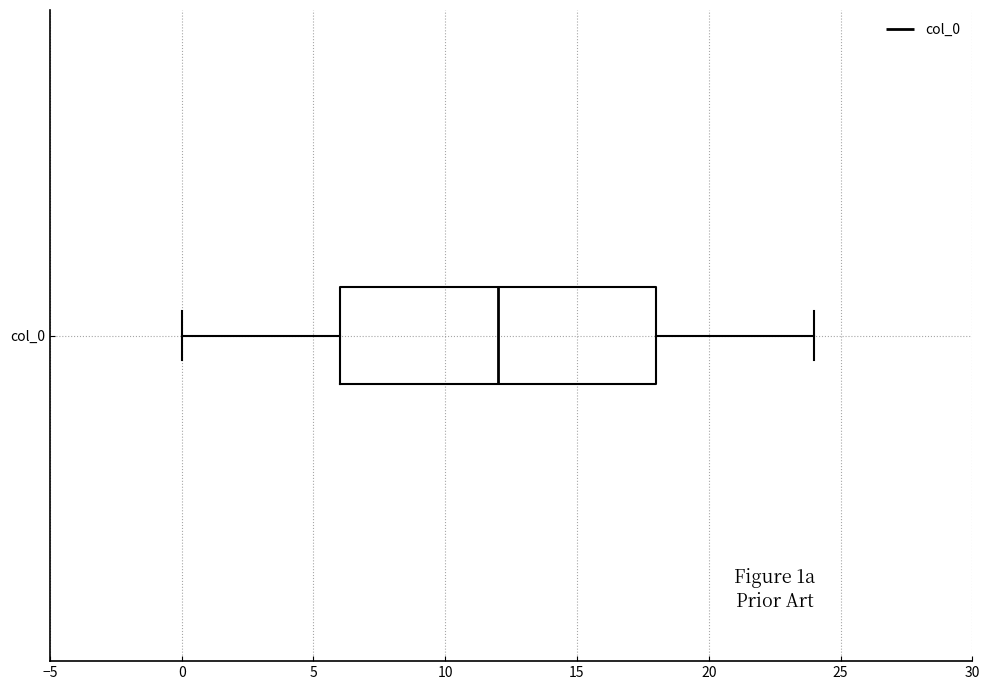

Where is the right edge of the box for col_0 on the x-axis? The values are not printed on the chart, so give them approximately, as read against the axis.

18